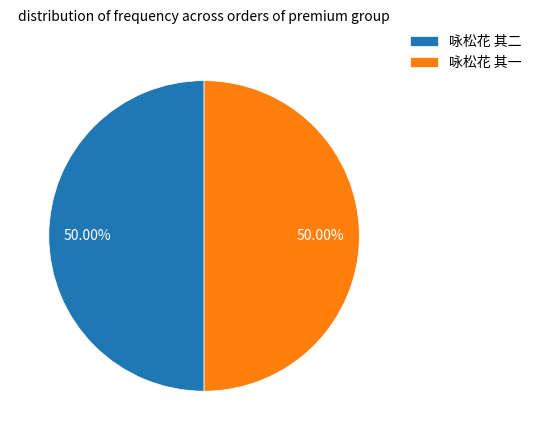

To the nearest percent, what percentage of the pie is 咏松花 其二?

50%